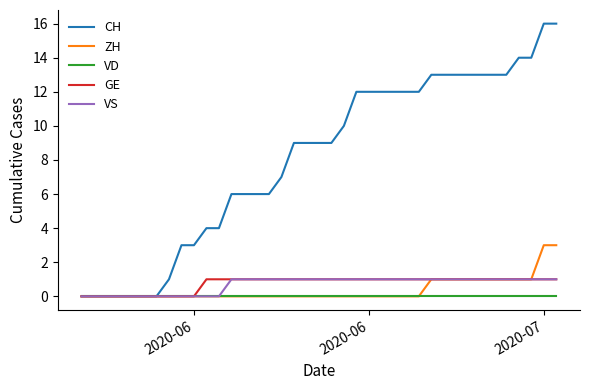

Which series has the largest total across all categories?

CH